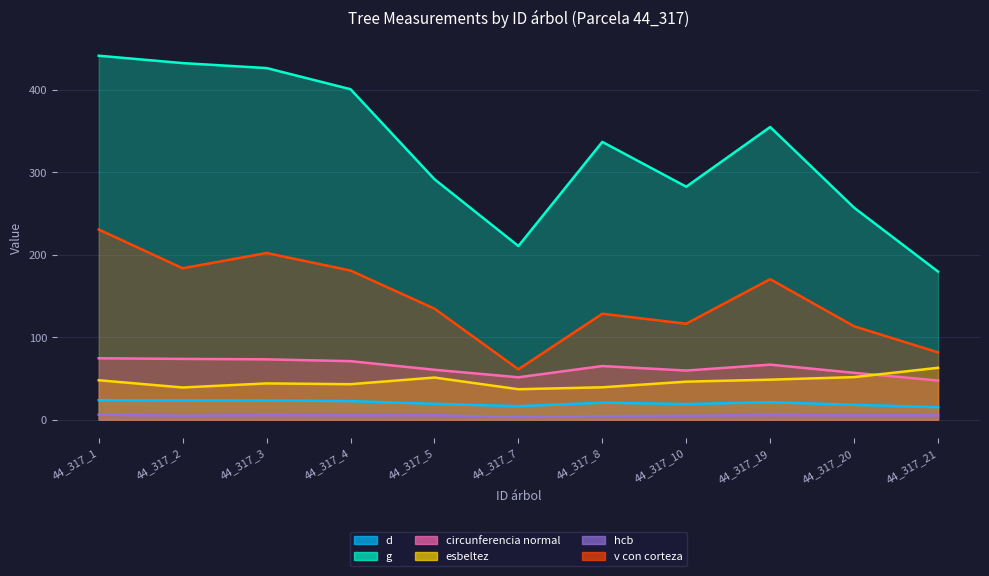

Is it true that esbeltez equals 18.9 at 44_317_4?

False